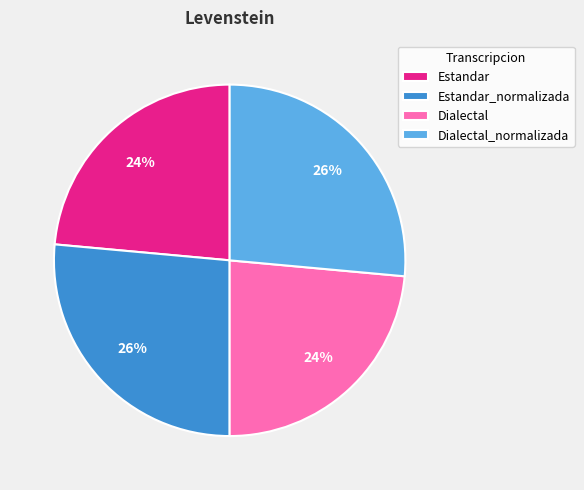

To the nearest percent, what is the average slice percentage?

25%